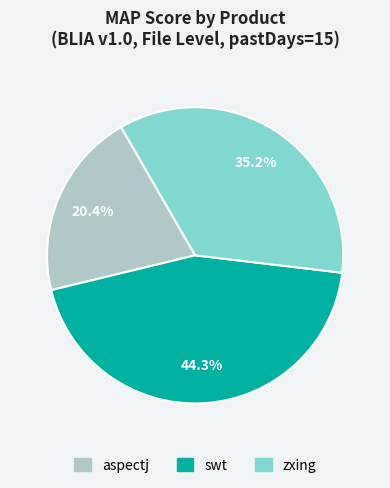

What percentage is NOT represented by swt?

55.7%